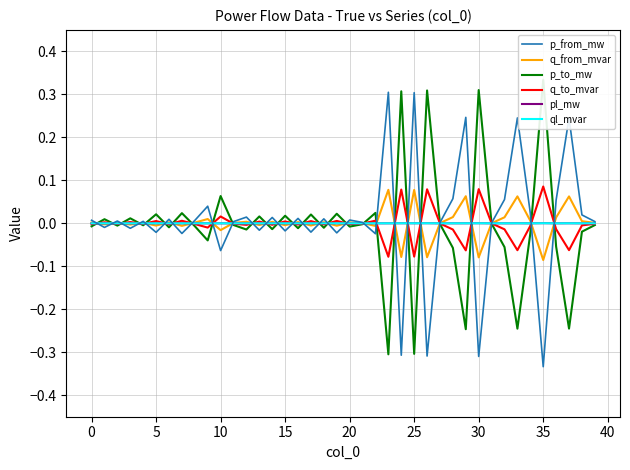

Which category has the lowest value in the p_from_mw series?

35